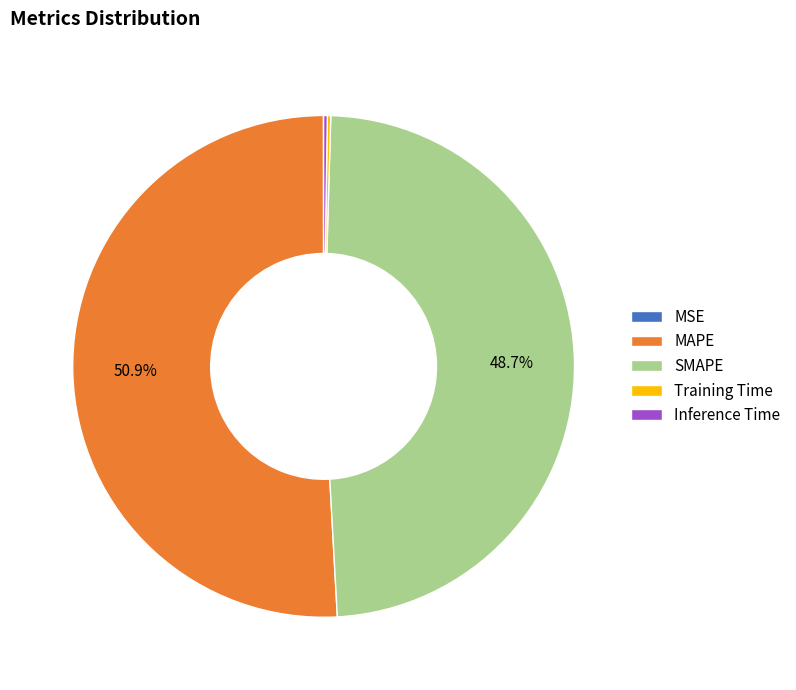

Which has a higher value, MAPE or SMAPE?

MAPE